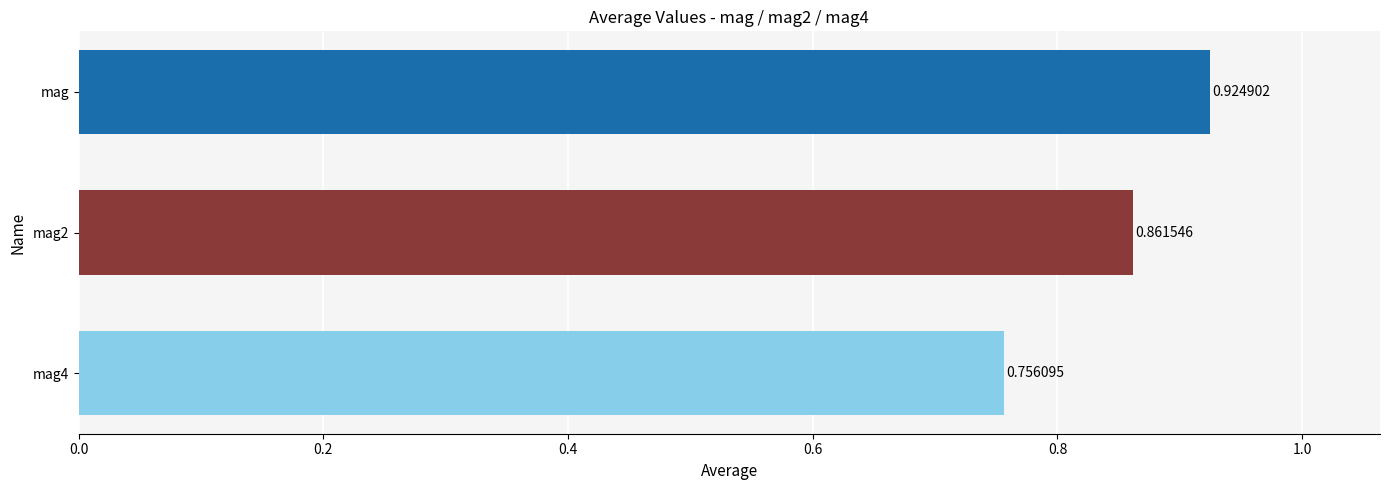

Which has a higher value, mag4 or mag2?

mag2